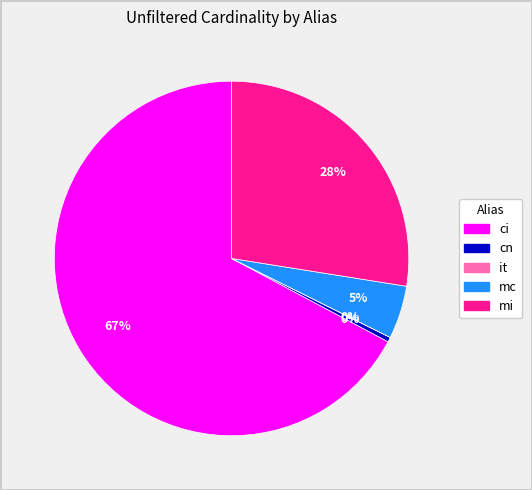

To the nearest percent, what is the average slice percentage?

20%